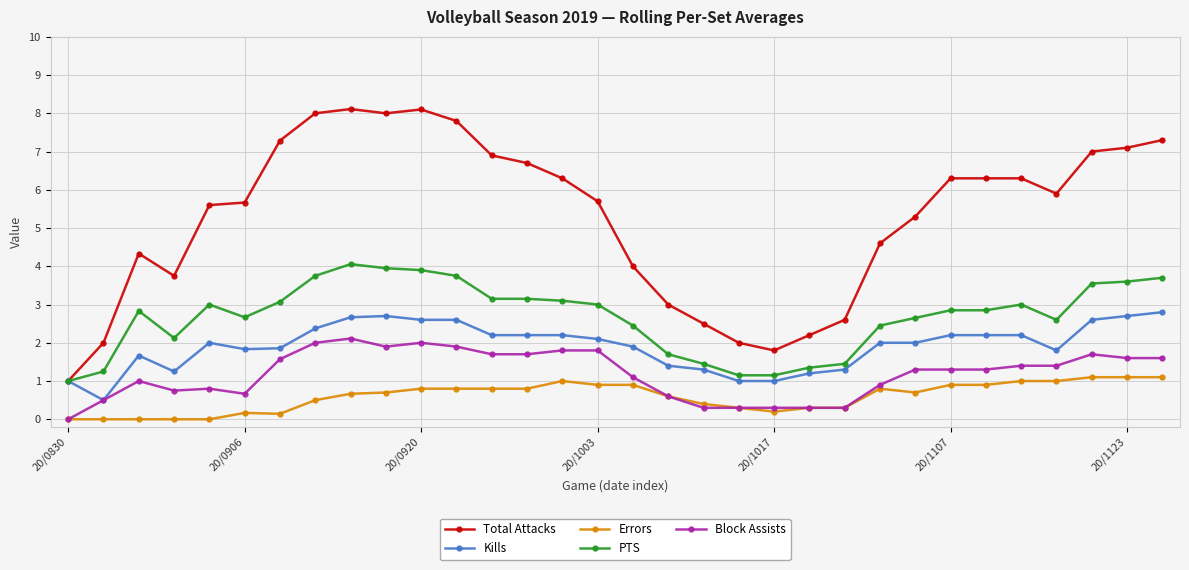

What is the highest value of the Total Attacks series?

8.1